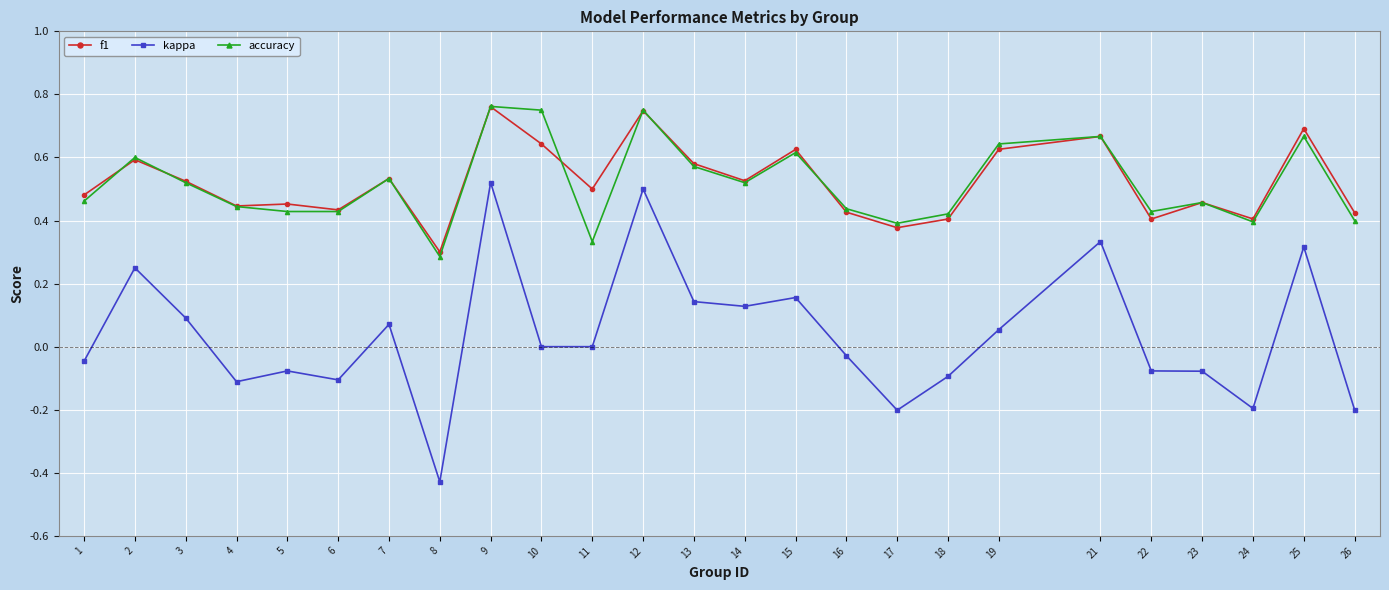

Which series changed the most between 10 and 12?

kappa